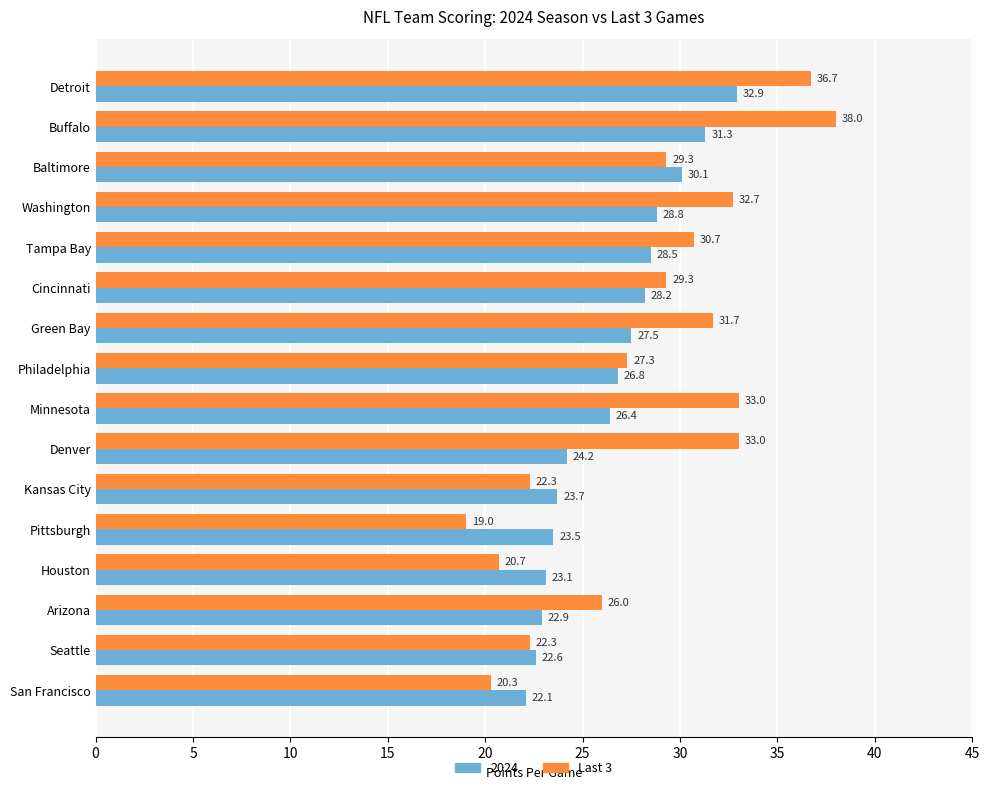

Which series has the largest range (max minus min)?

Last 3